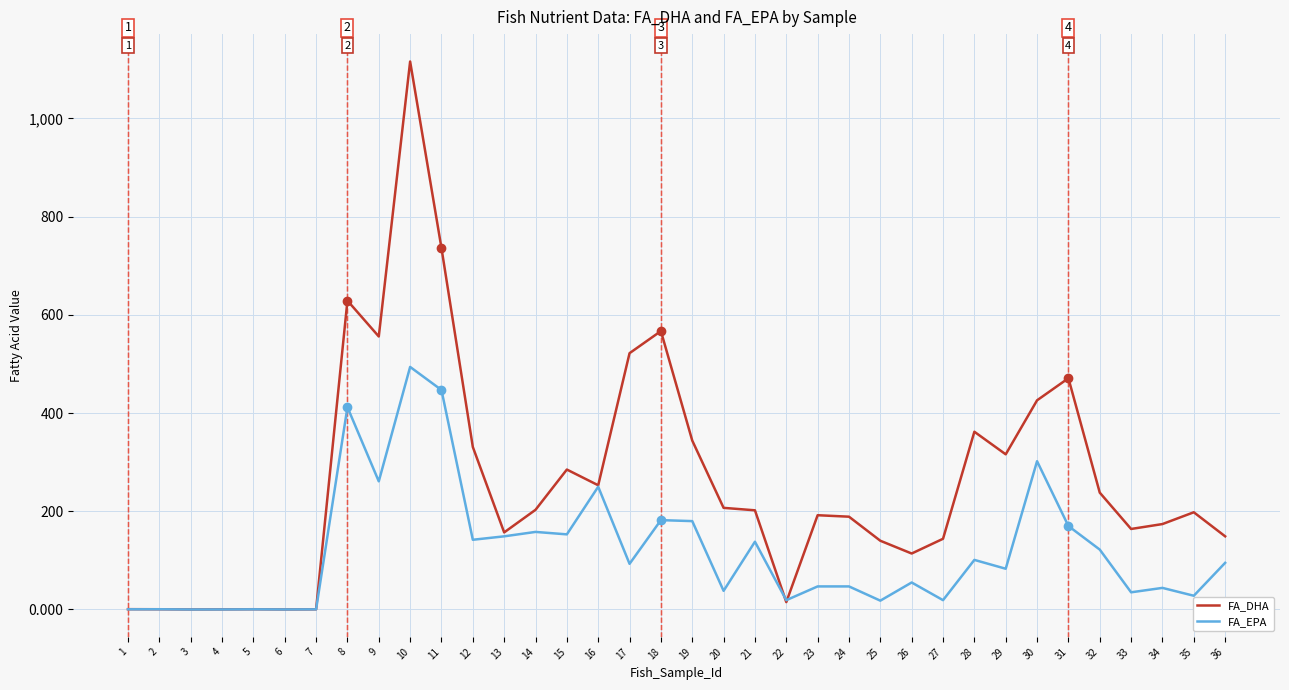

At which category is the sum across all series the highest?

10